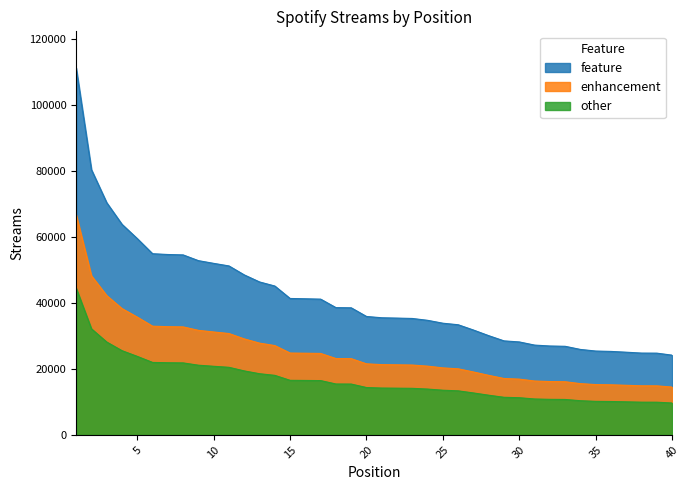

What is the change in value from 16 to 34?

-15339.0